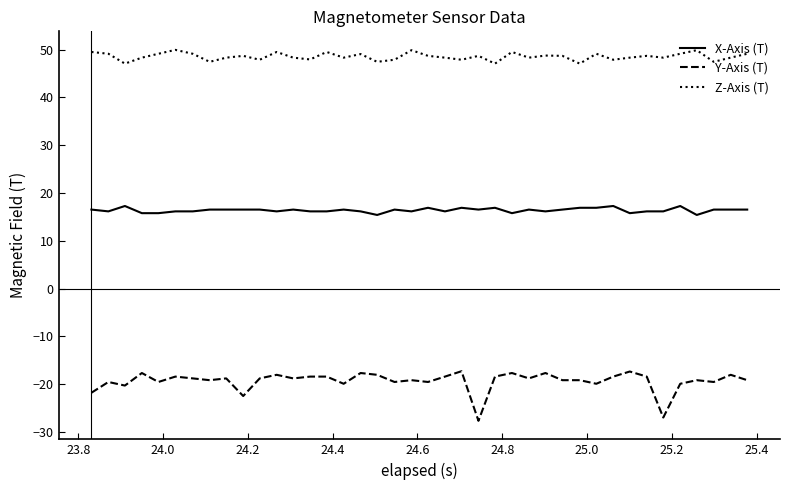

Which series has the largest total across all categories?

Z-Axis (T)